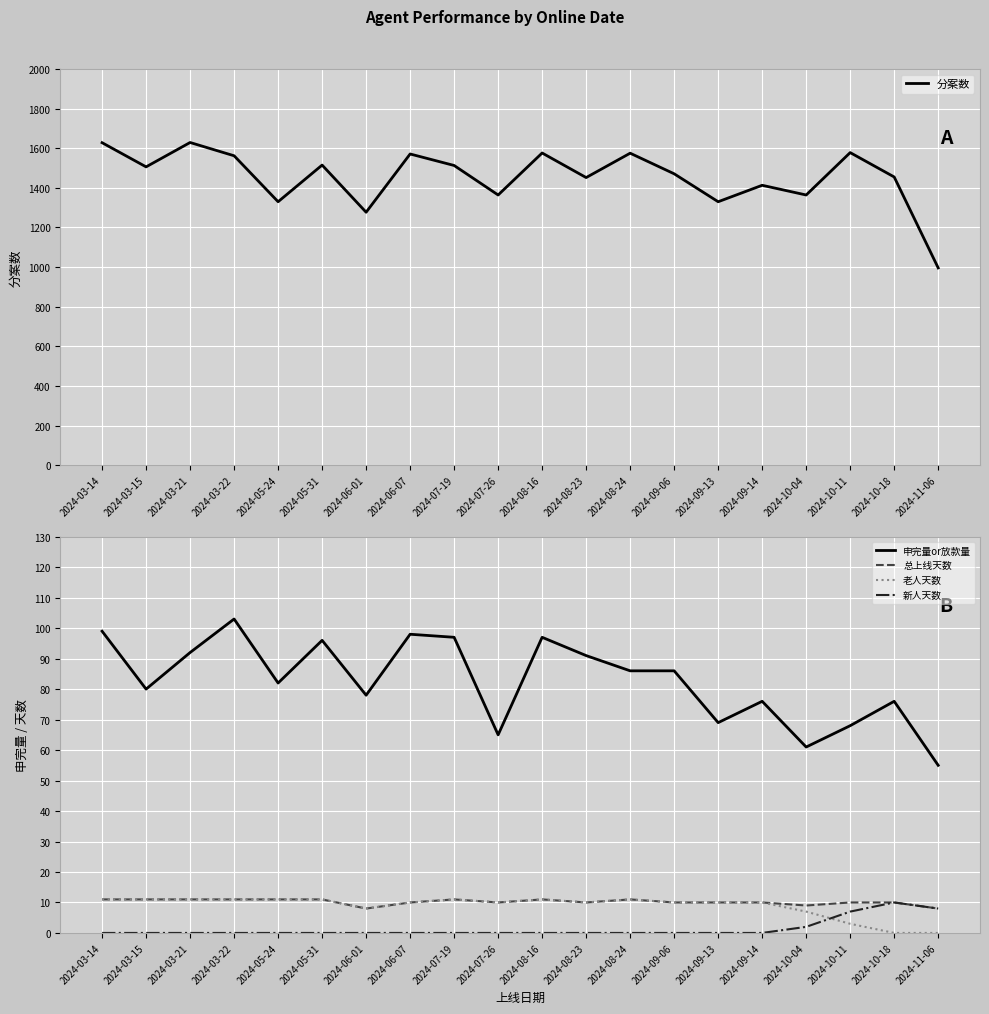

What is the average value of the 新人天数 series?

1